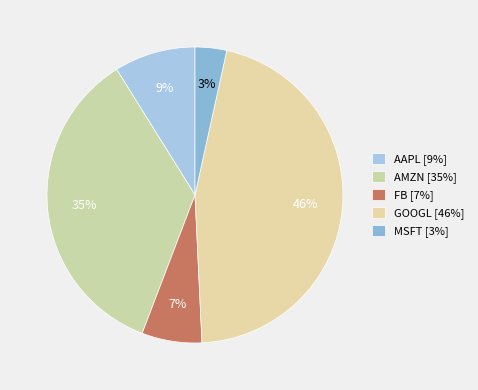

Count the number of slices in the pie.

5